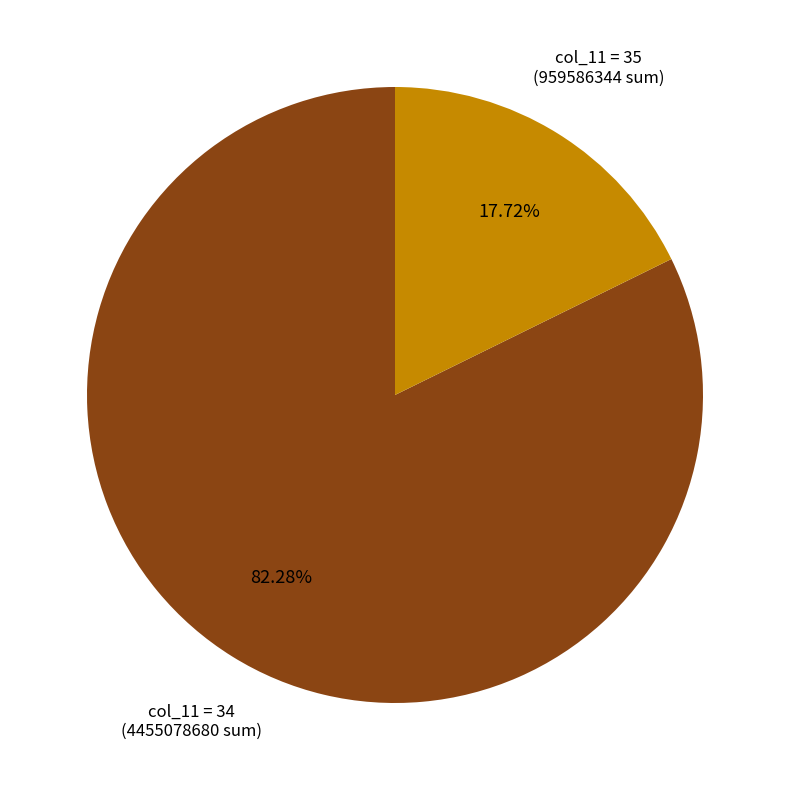

Is there a majority slice in this chart?

Yes